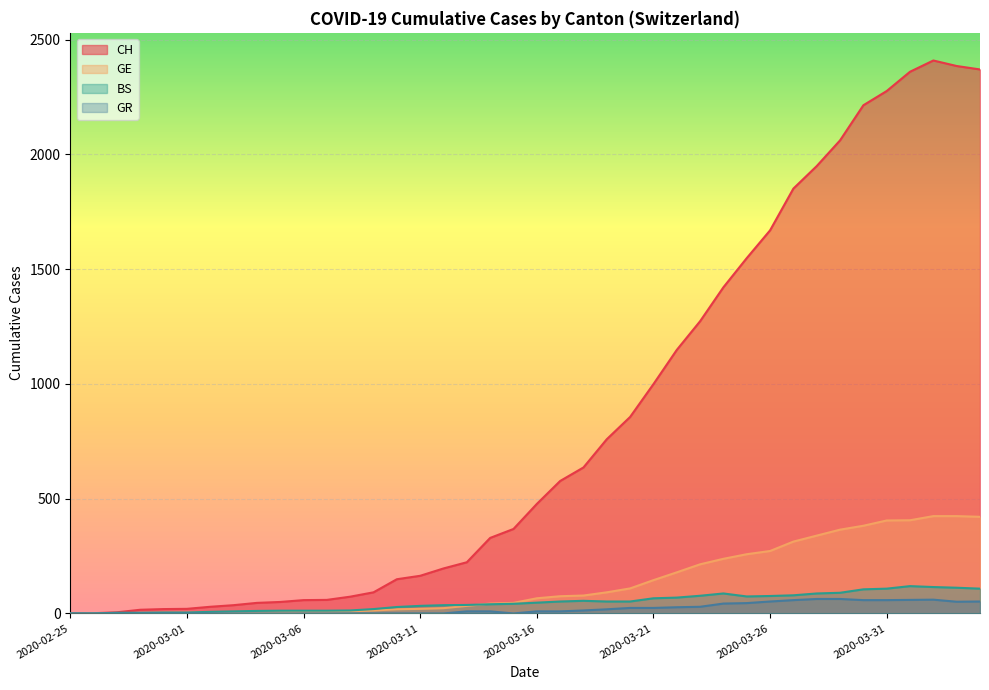

At which category is the sum across all series the highest?

2020-04-02